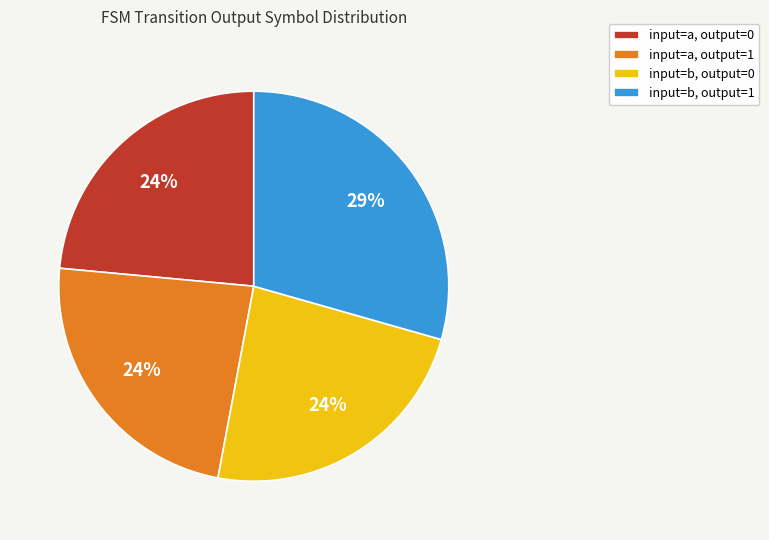

To the nearest percent, what is the average slice percentage?

25%